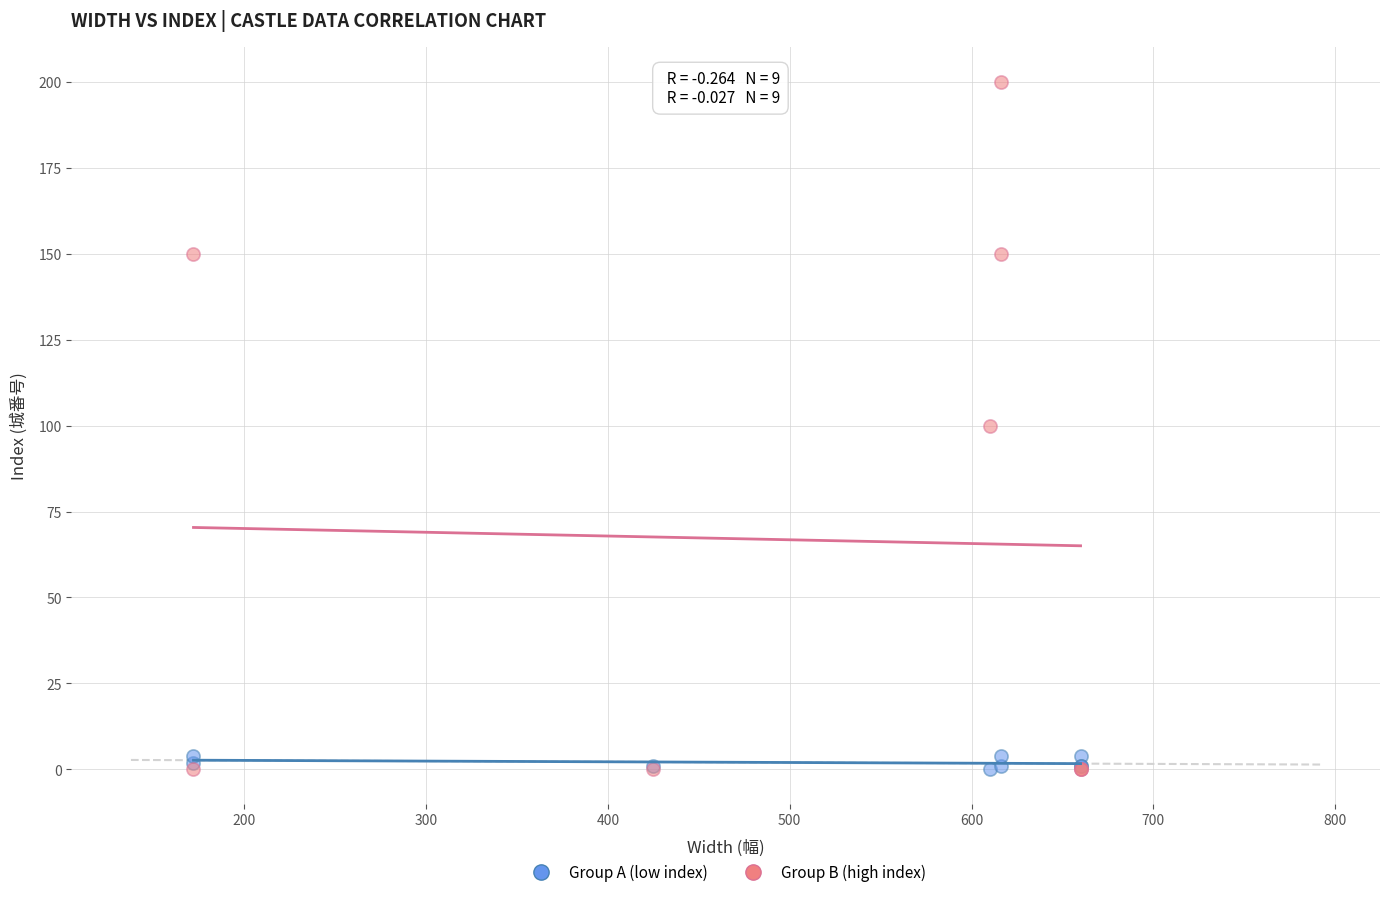

Which series has the largest Y range (max minus min)?

Group B (high index)